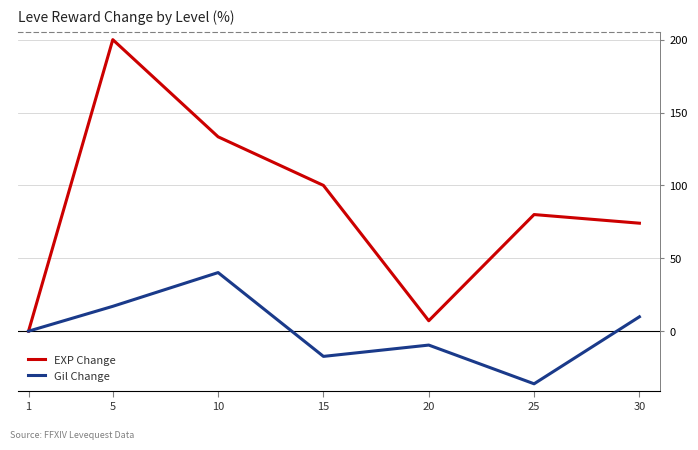

List the series in order of their overall mean, lowest first.

Gil Change, EXP Change